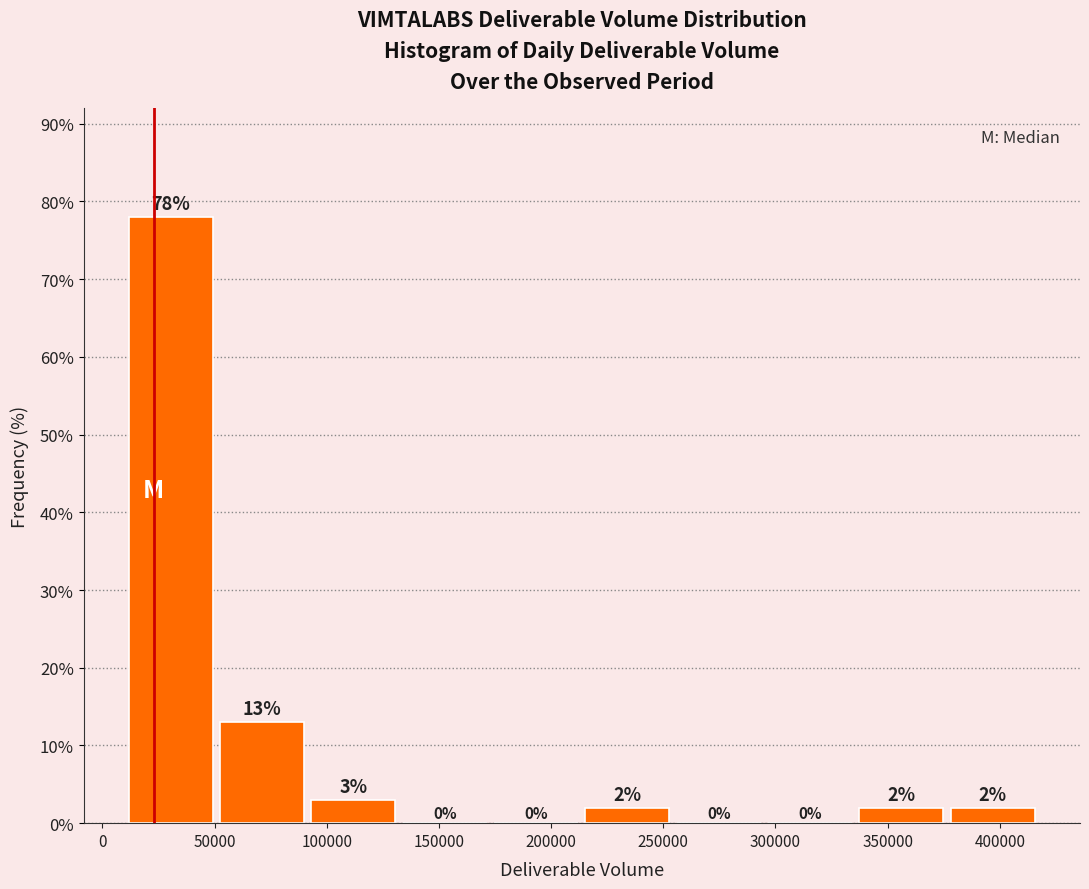

How tall is the bar that spans 10000 to 50000 on the x-axis? The bar edges are not printed on the chart, so give them approximately, as read against the axis.

78